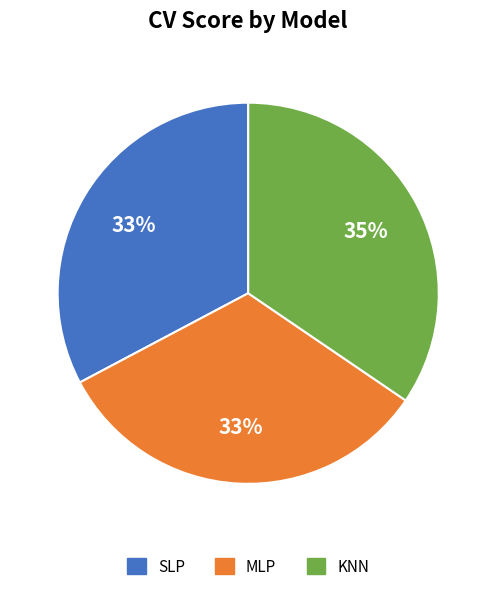

Do SLP and KNN together represent more than half of the pie?

Yes